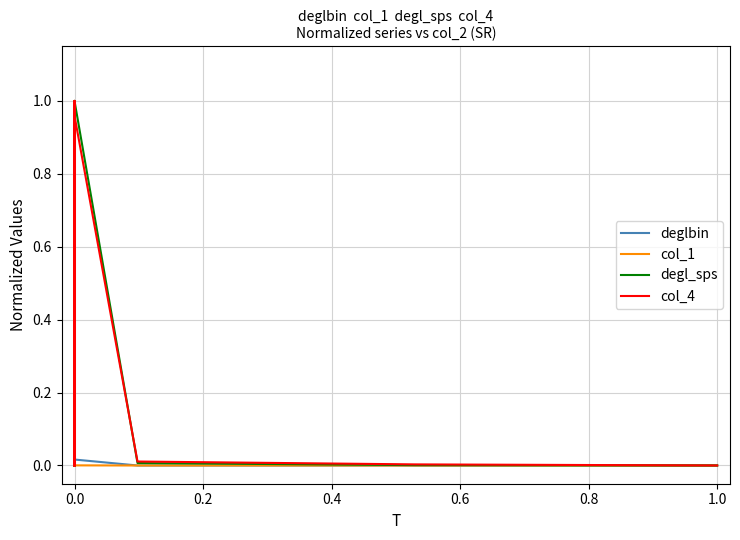

True or false: deglbin has more than 1 points higher than both neighbors.

True